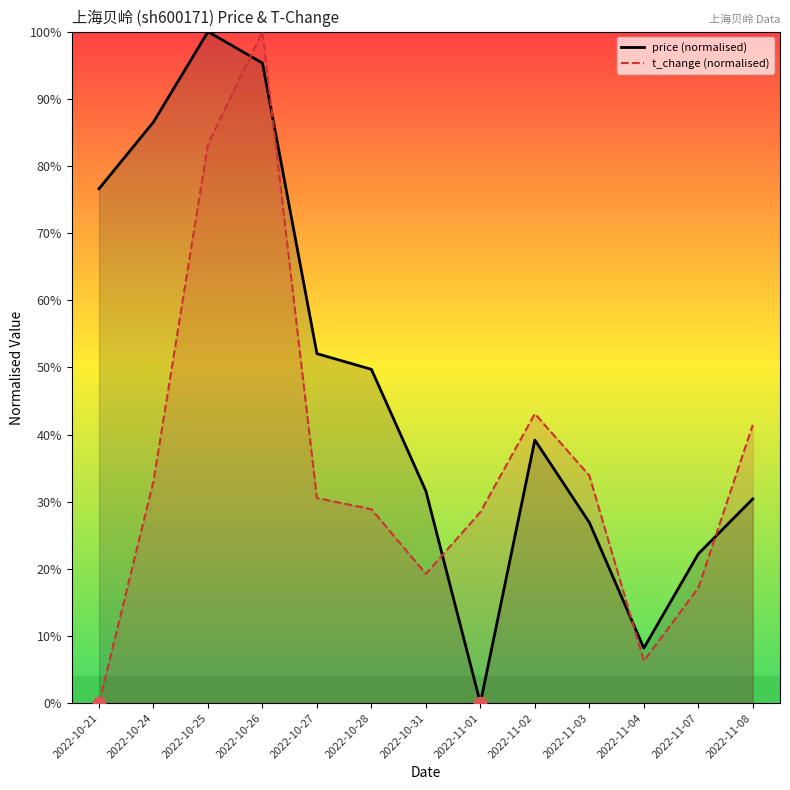

Which series contains the lowest Y value?

price